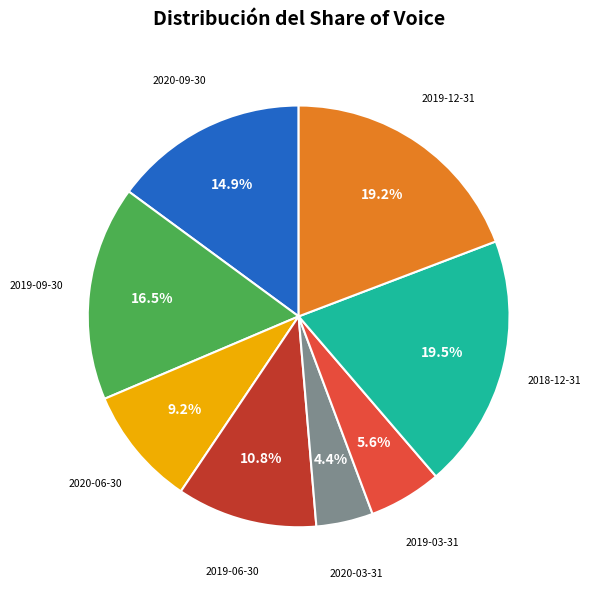

Does any single category account for the majority?

No